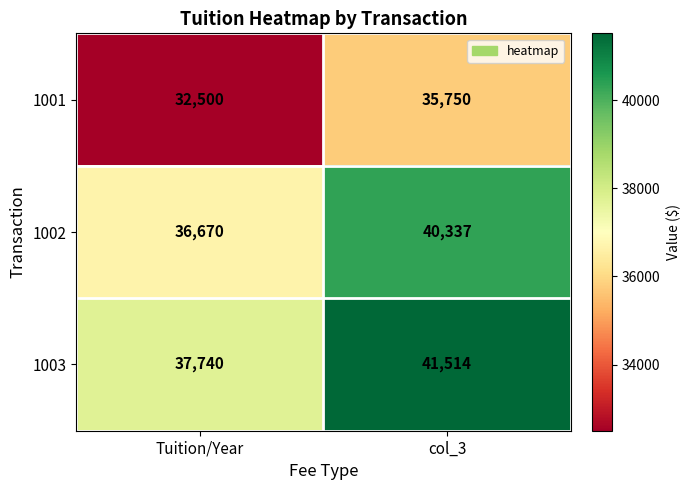

What is the smallest value displayed?

32500